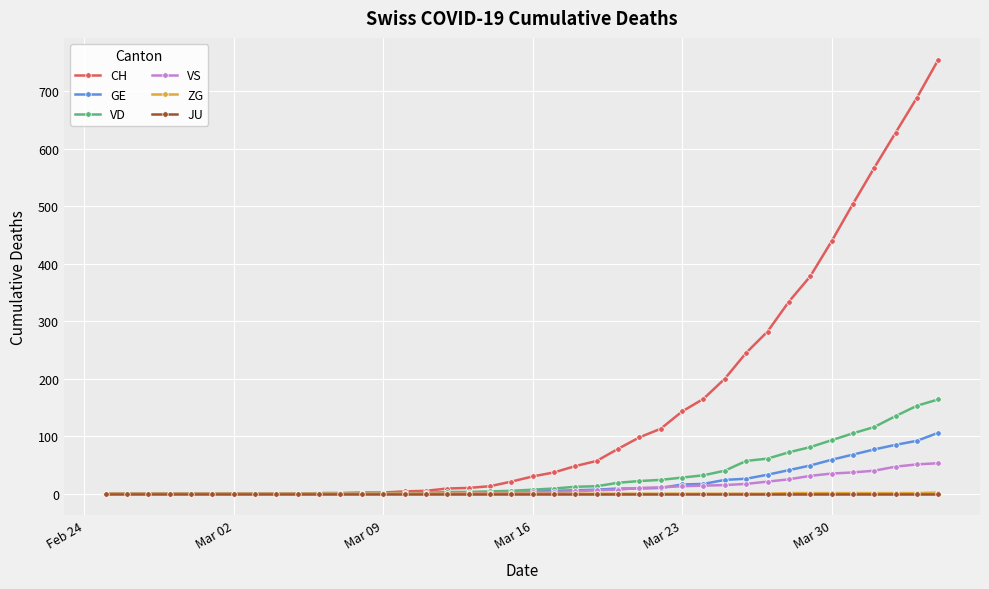

What is the value of the CH point at the 19th from the left?

13